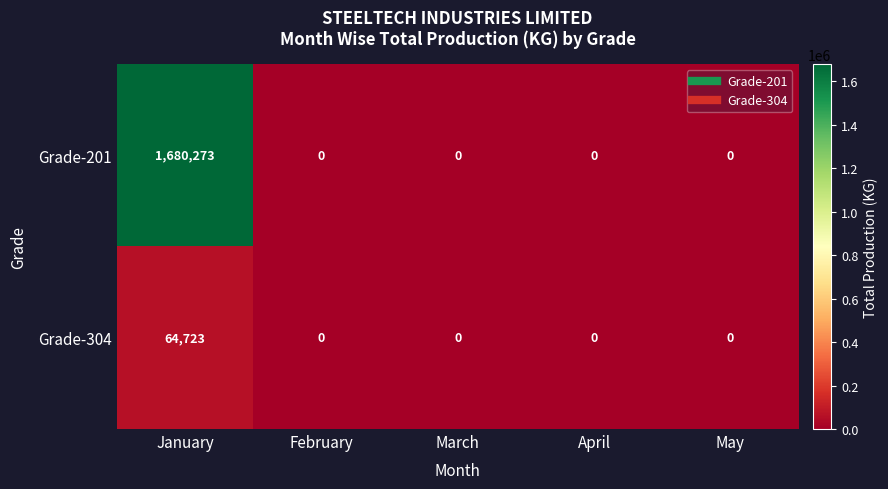

What is the sum of all Grade-201 values?

1680273